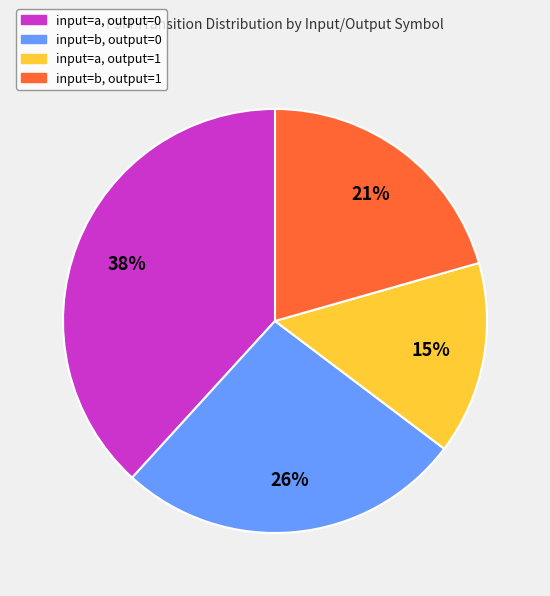

Is there any slice that represents more than half of the pie?

No